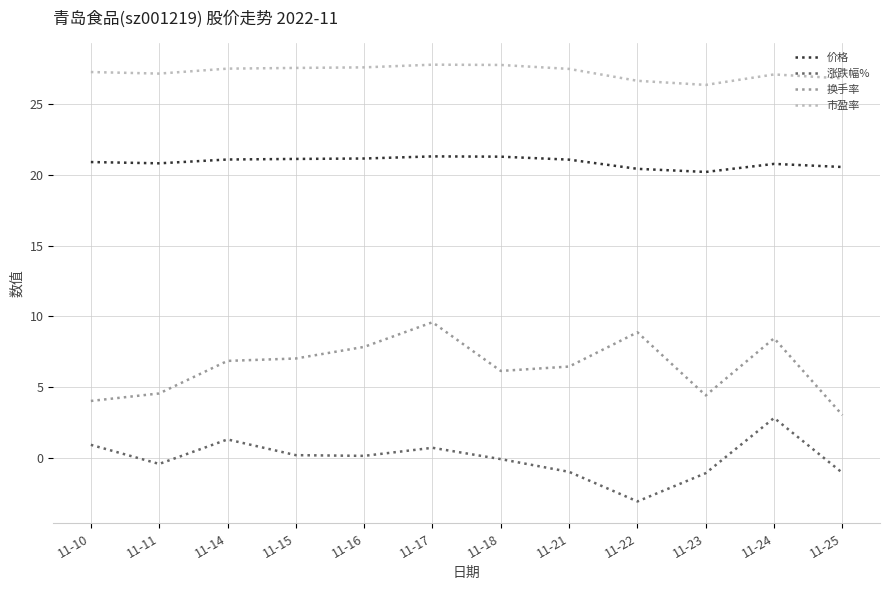

How many distinct data groups are displayed?

4